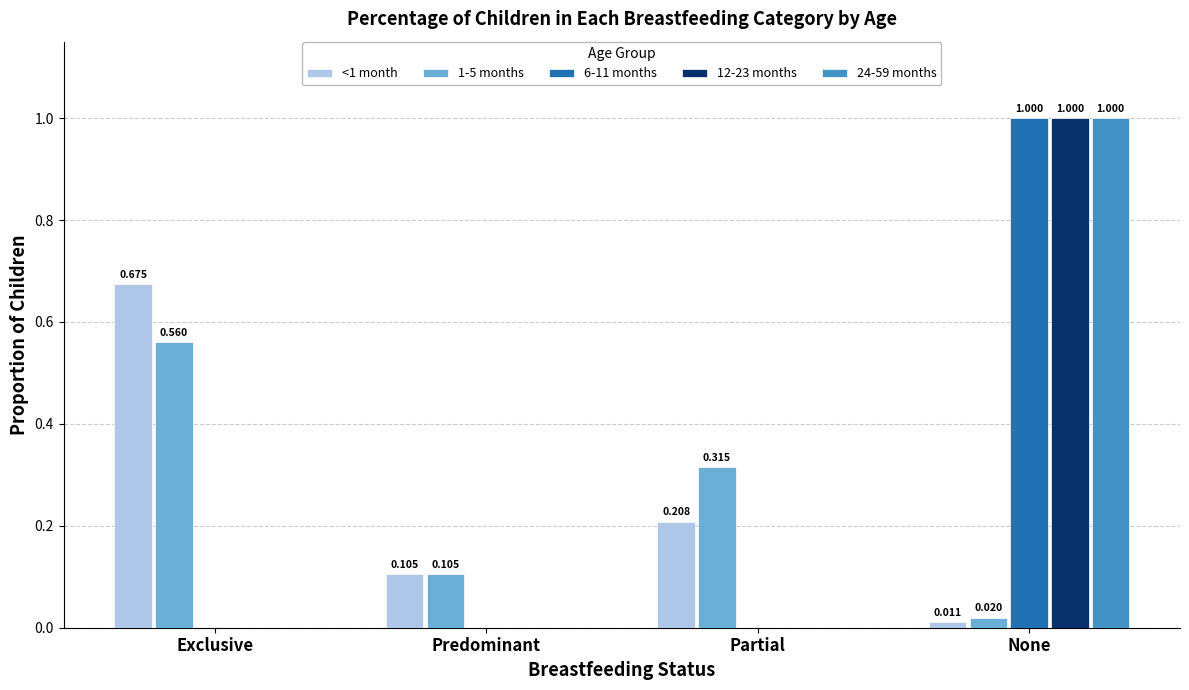

At which category is the sum across all series the highest?

None